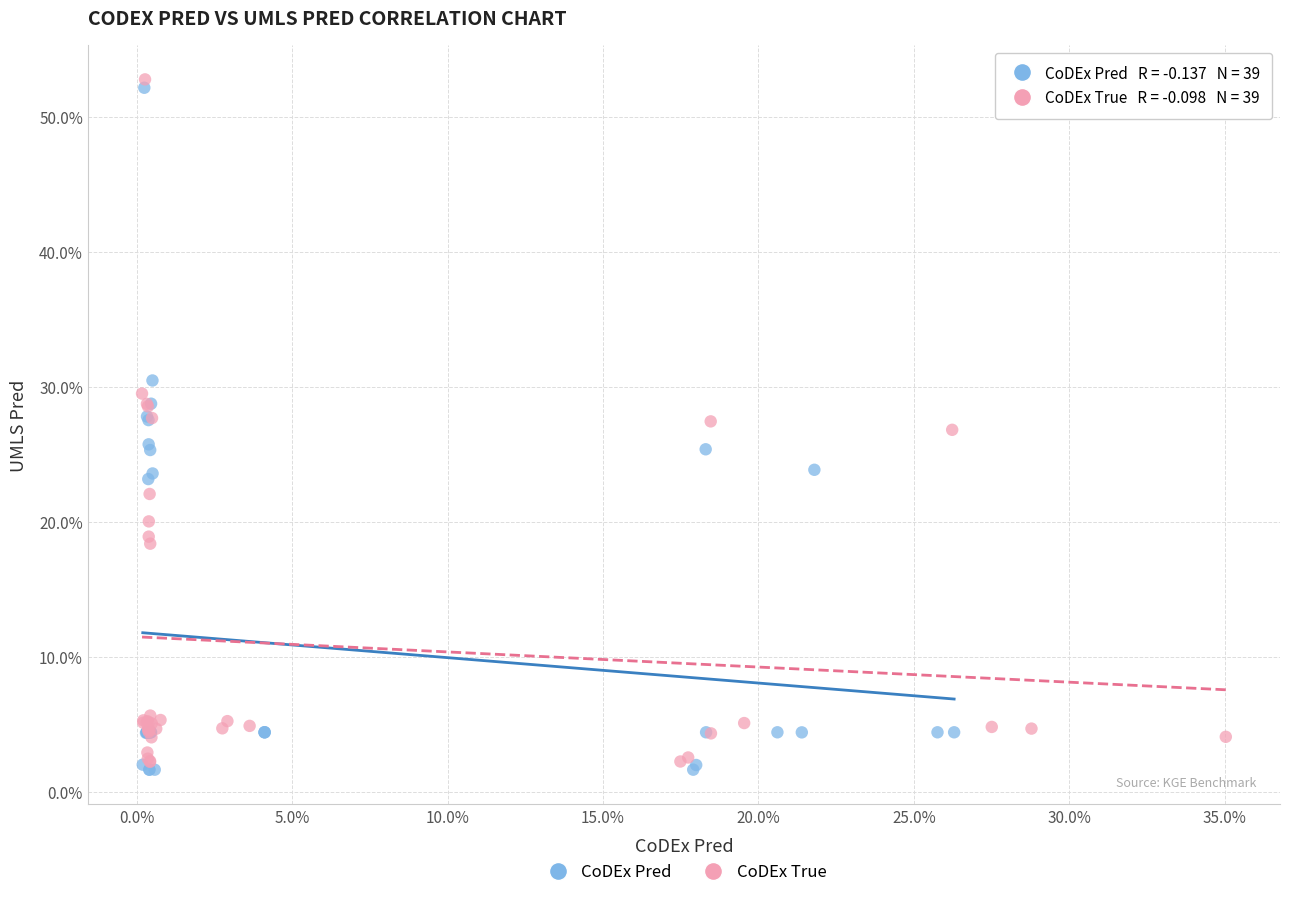

Which series contains the lowest Y value?

CoDEx Pred